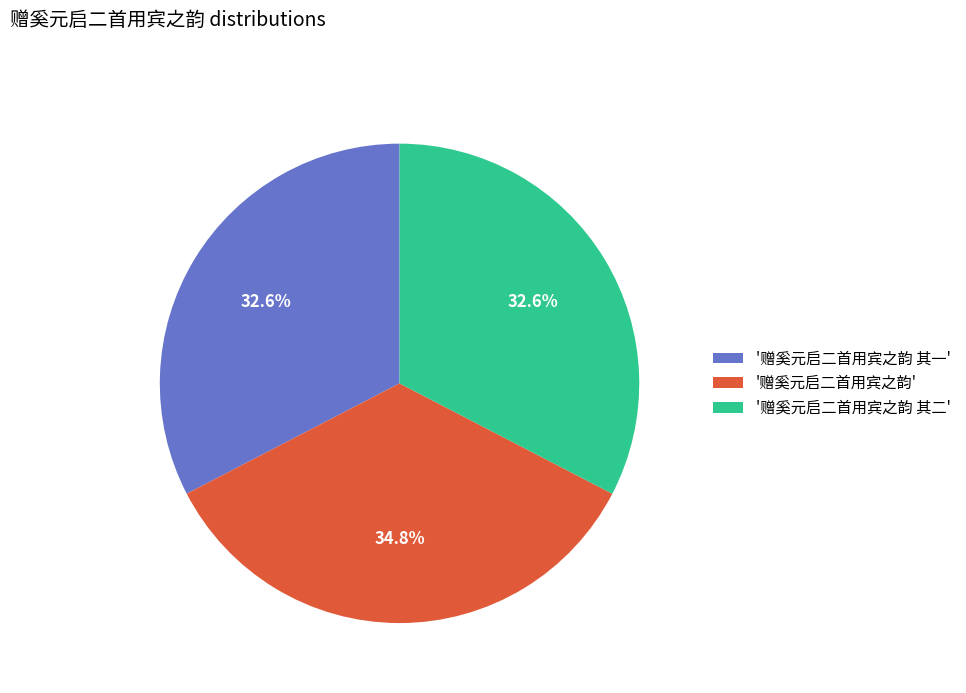

How many slices are in this pie chart?

3